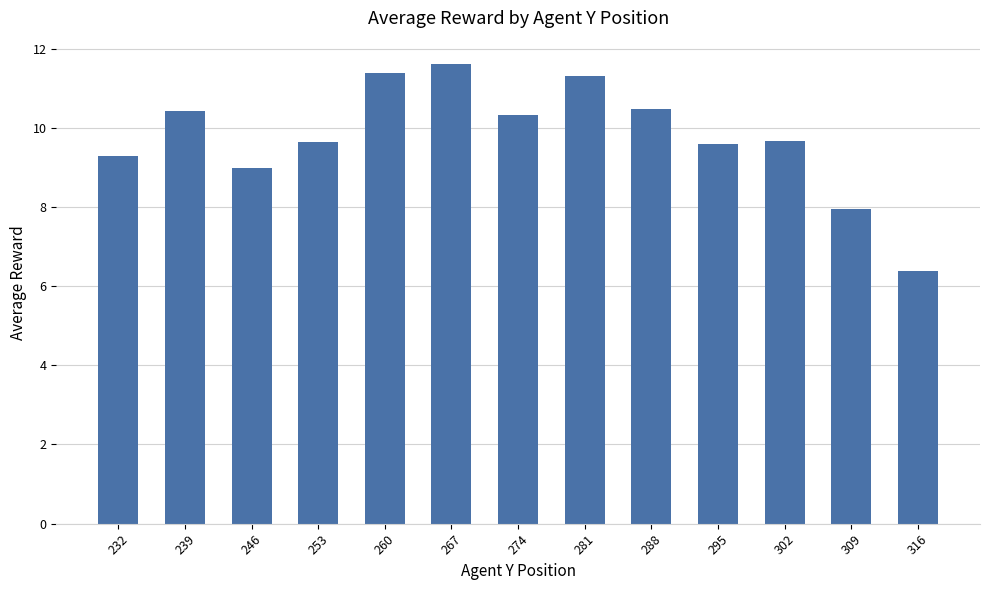

Approximately how many times larger is the value at 260 compared to 239?

1.1